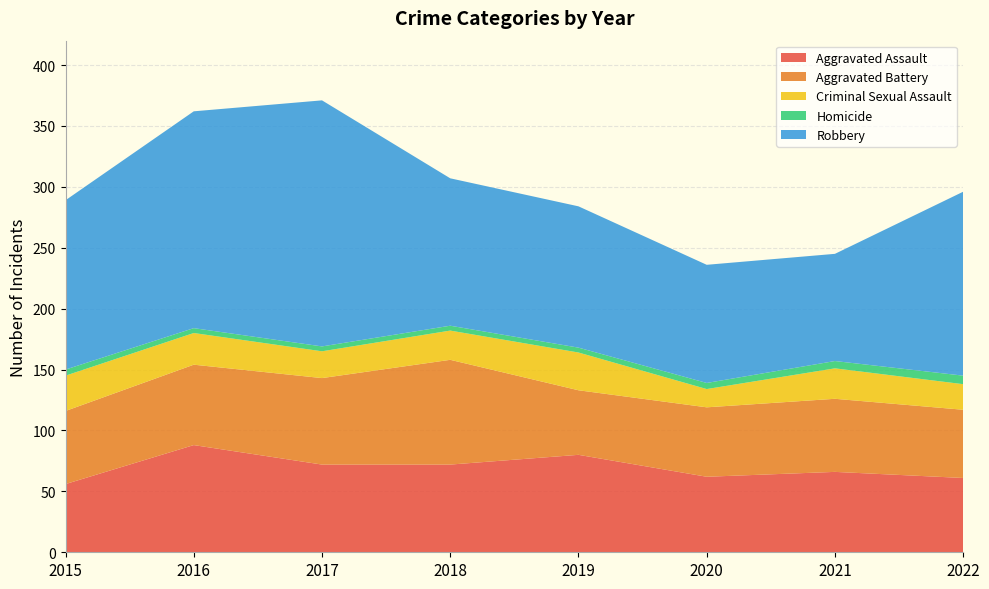

Reading left to right, extract all data points from this chart.

Aggravated Assault: 2015=56	2016=88	2017=72	2018=72	2019=80	2020=62	2021=66	2022=61
Aggravated Battery: 2015=60	2016=66	2017=71	2018=86	2019=53	2020=57	2021=60	2022=56
Criminal Sexual Assault: 2015=29	2016=26	2017=22	2018=24	2019=31	2020=15	2021=25	2022=21
Homicide: 2015=5	2016=4	2017=4	2018=4	2019=4	2020=5	2021=6	2022=7
Robbery: 2015=139	2016=178	2017=202	2018=121	2019=116	2020=97	2021=88	2022=151